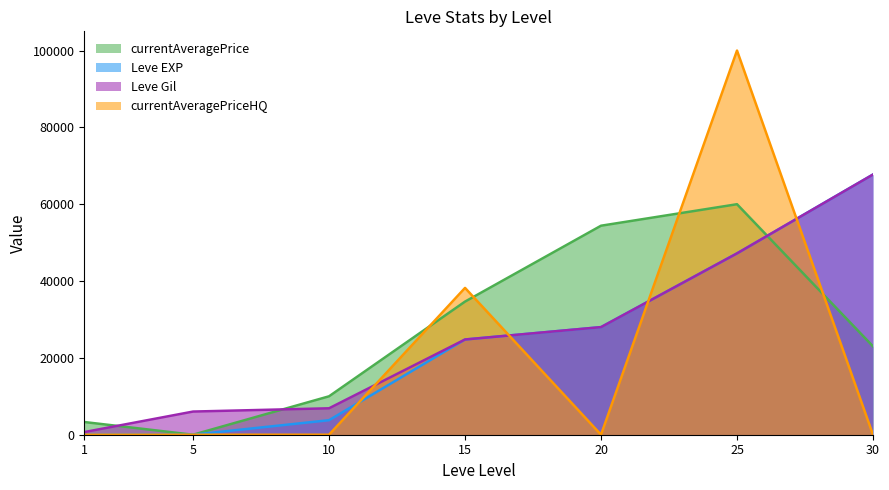

Where is currentAveragePriceHQ nearest to the value 49999?

15